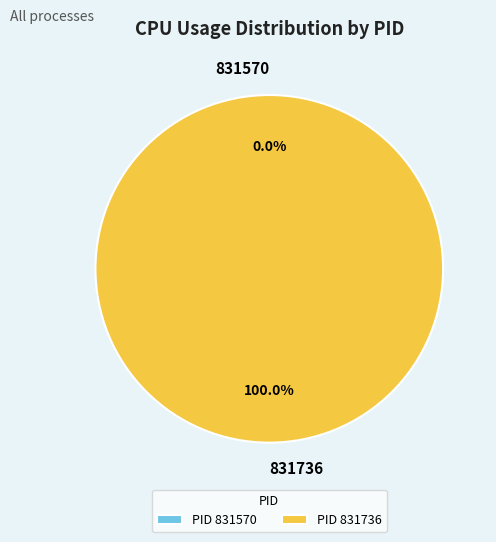

What percentage is NOT represented by 831570?

100.0%